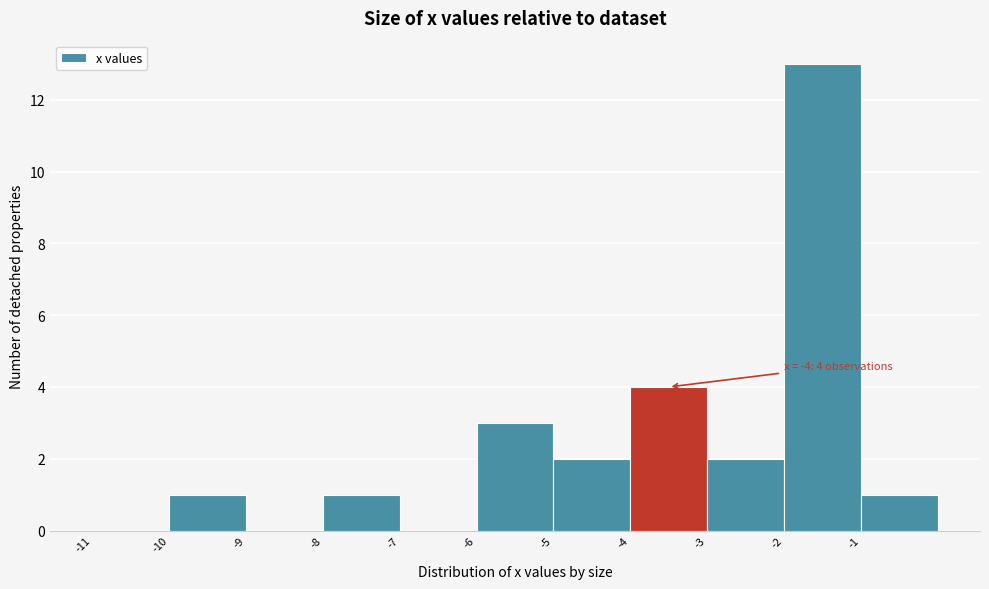

Which range on the x-axis has the tallest bar?

-2 to -1